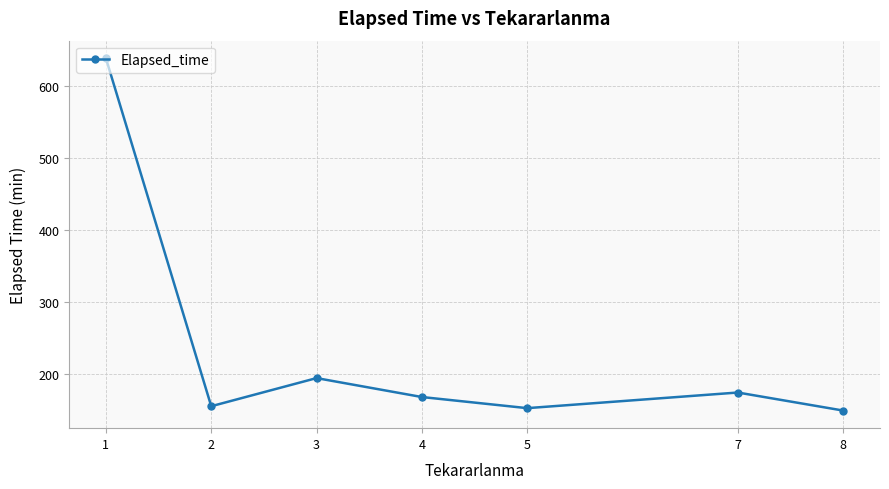

What is the change in value from 2 to 3?

+39.0